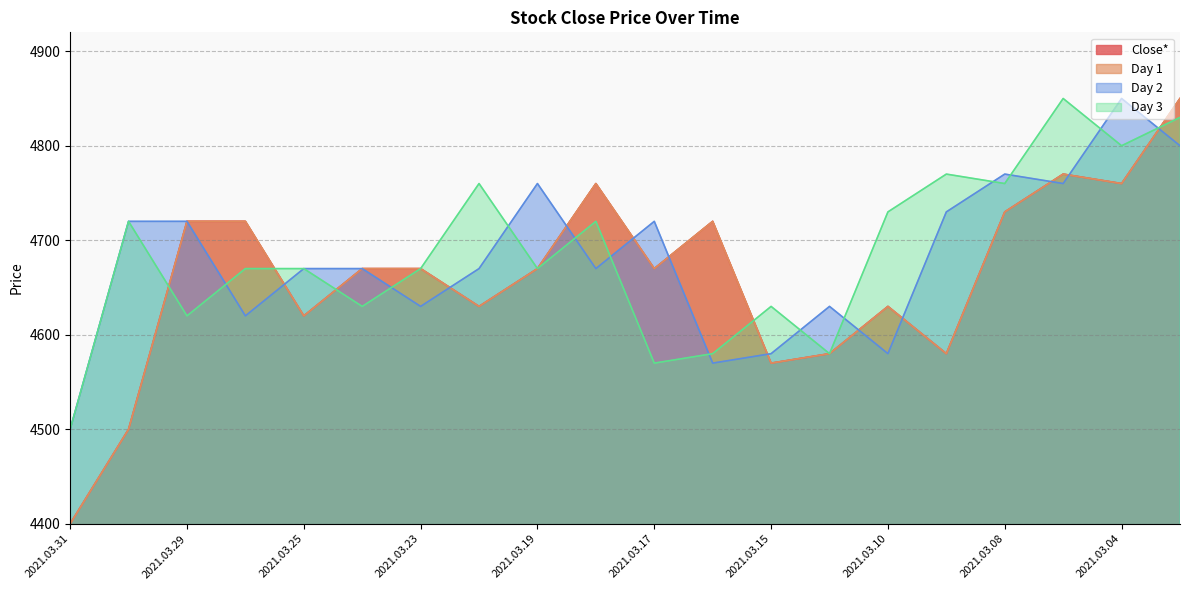

Which label corresponds to the smallest value in the chart?

2021.03.31